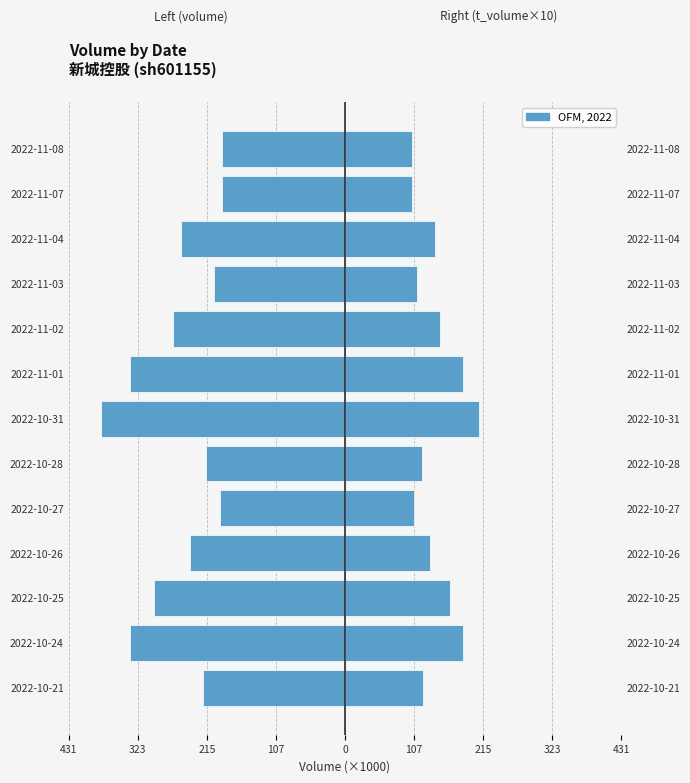

What is the difference between the maximum and minimum values?

189.9